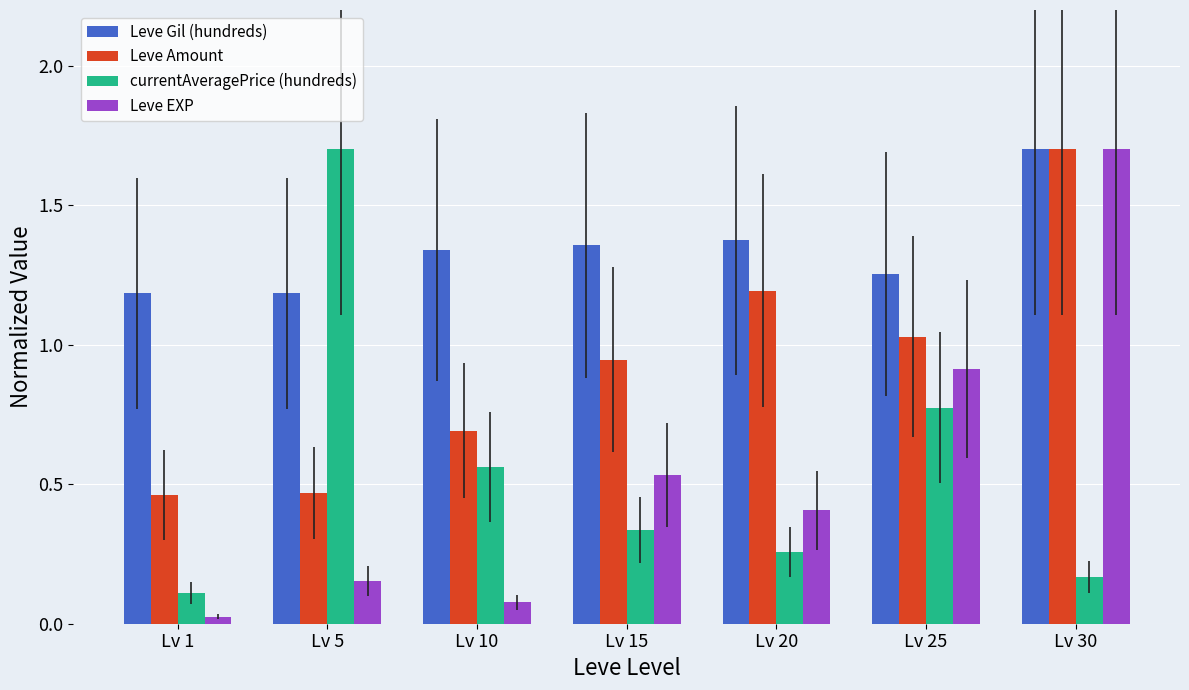

At which label does currentAveragePrice (hundreds) reach its peak?

Lv 5